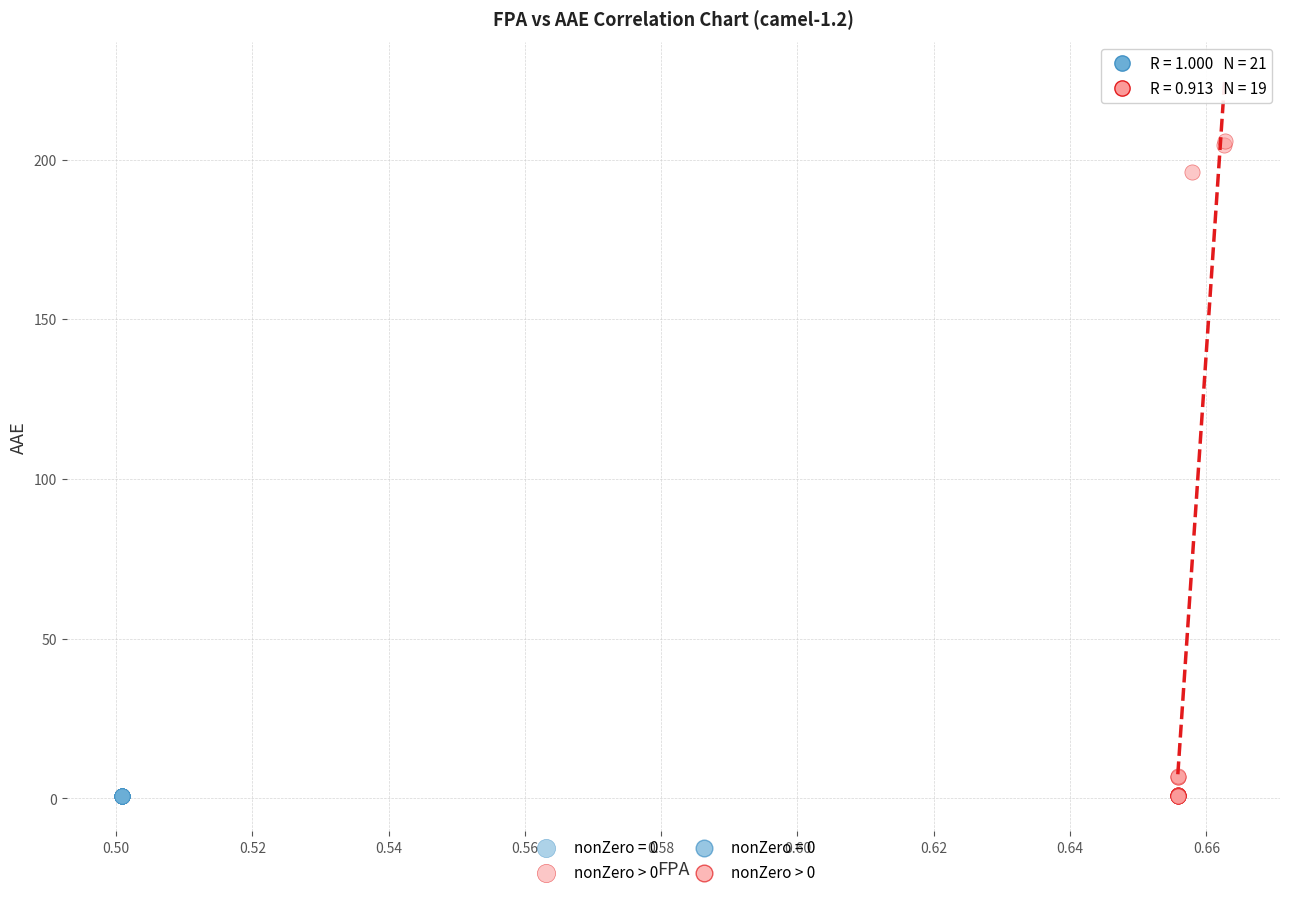

Which series reaches the maximum Y coordinate?

nonZero > 0